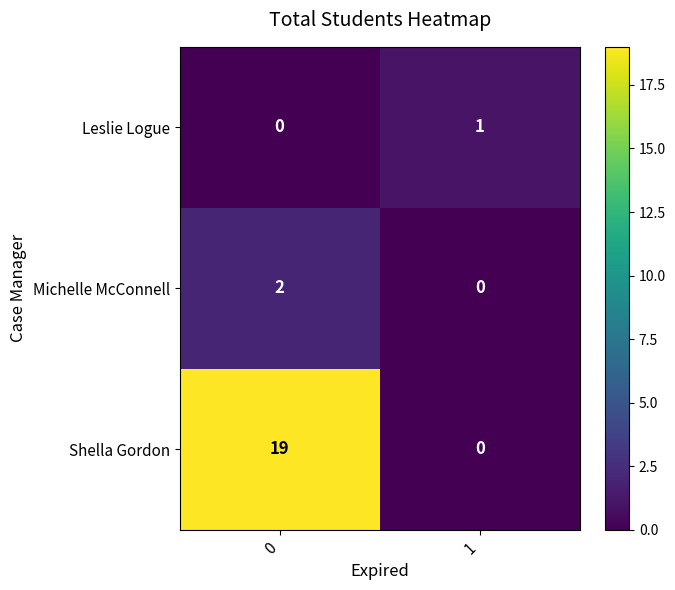

Between 0 and 1, which series saw the biggest shift?

Shella Gordon